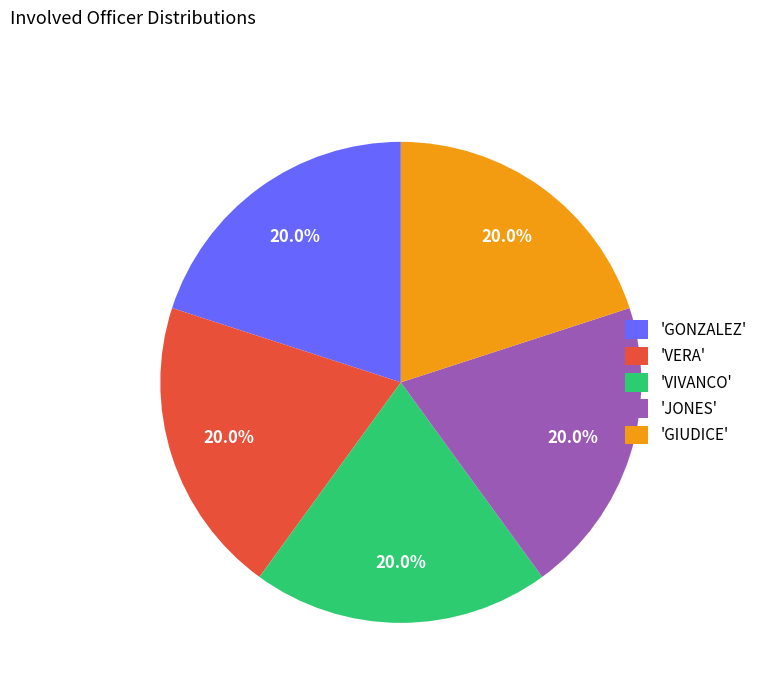

Does any single category account for the majority?

No